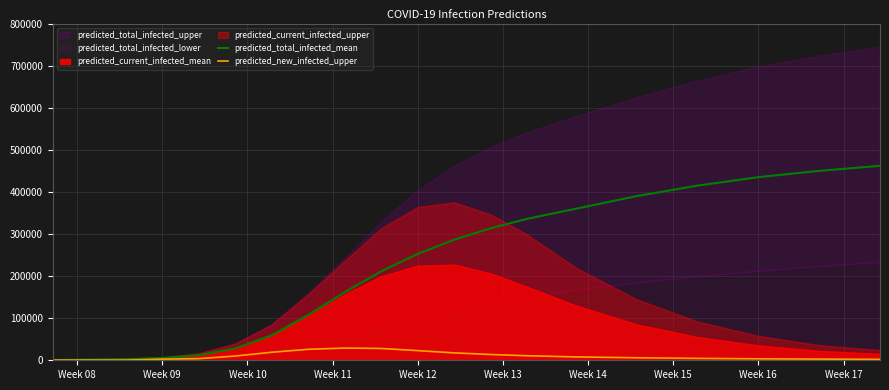

What is the maximum value for predicted_new_infected_upper?

28995